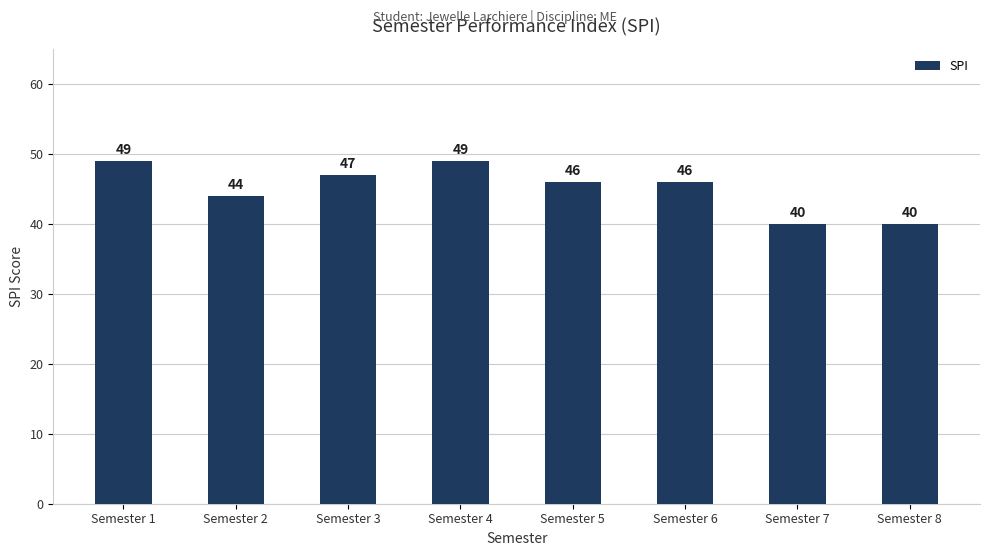

Is it true that the value at Semester 7 is 40?

True